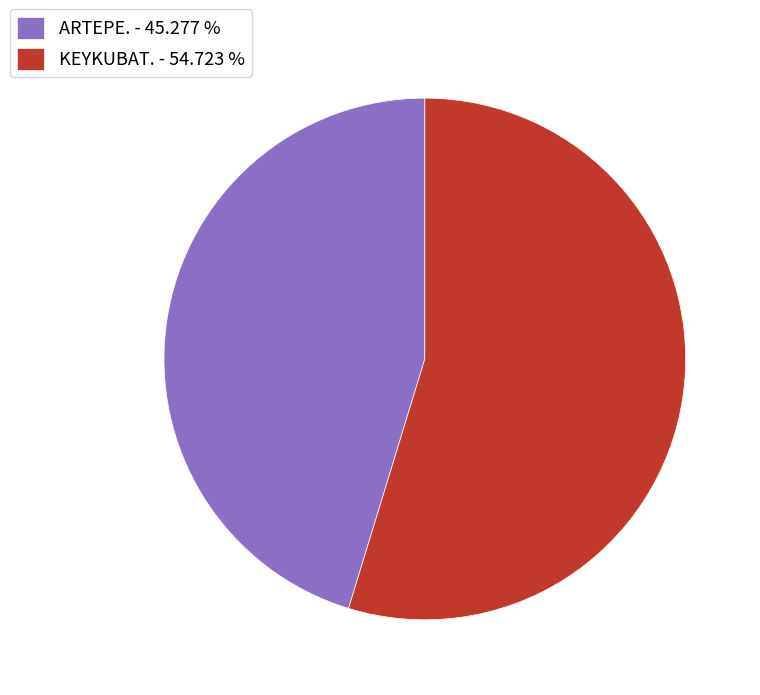

True or false: KEYKUBAT. accounts for 44% of the total.

False